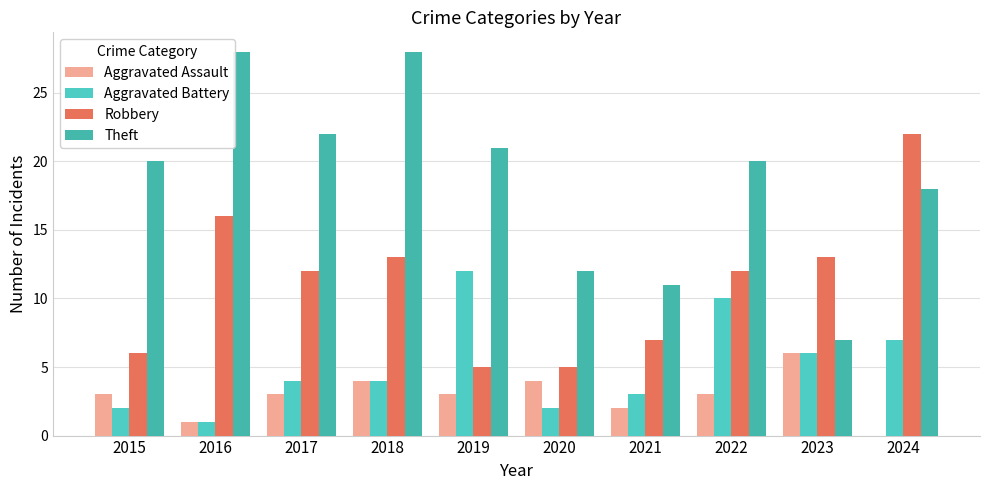

What is the sum of all Robbery values?

111